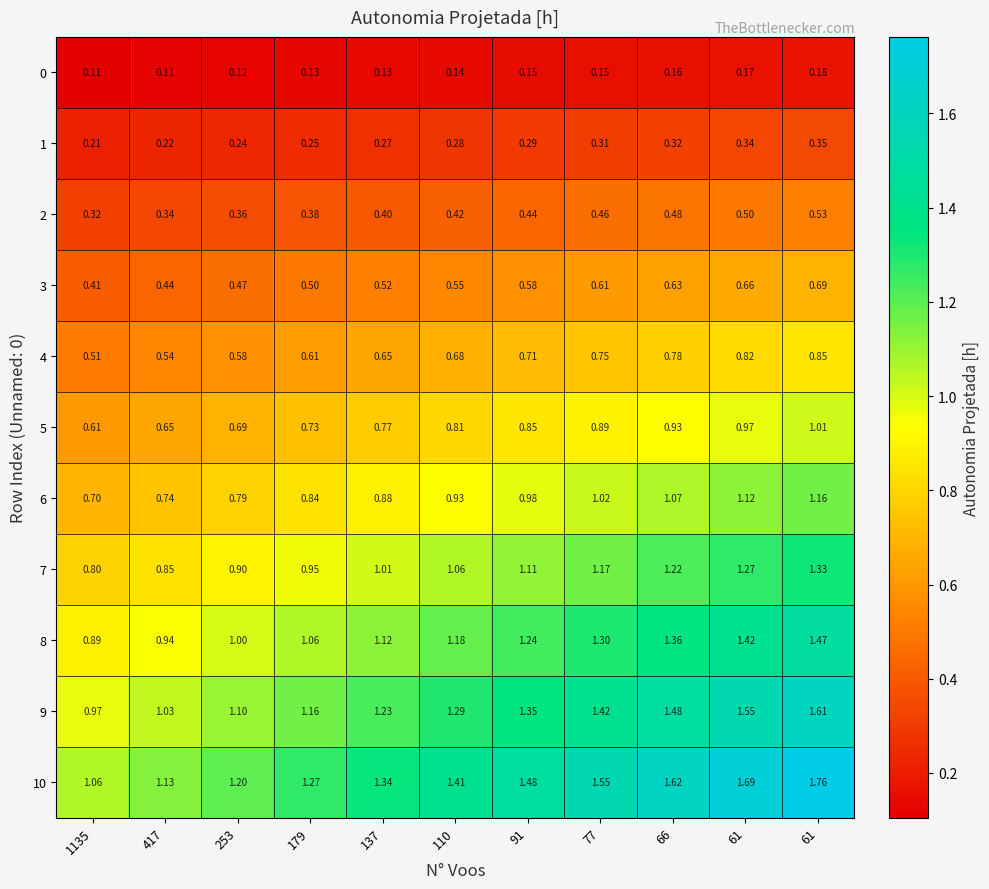

How many series are shown in this chart?

11